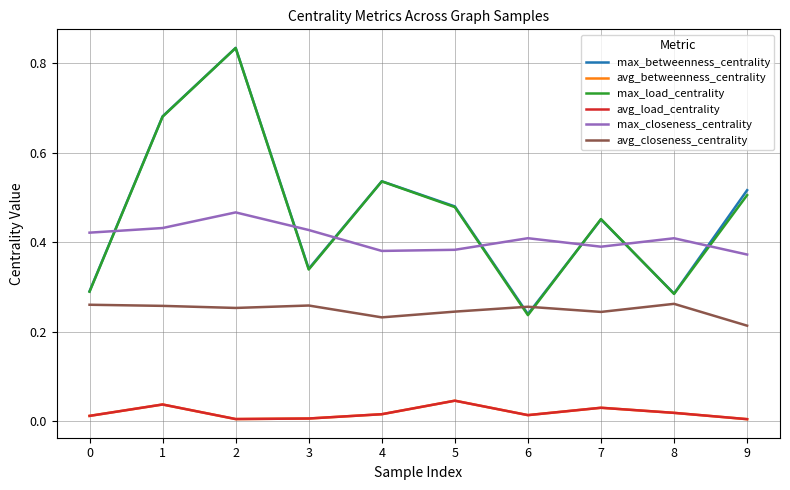

Does the chart display data point markers on the line(s)?

No